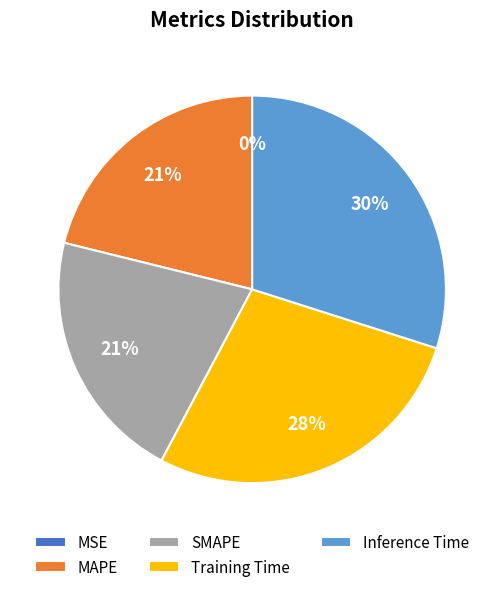

Is the sum of MAPE and SMAPE greater than half?

No